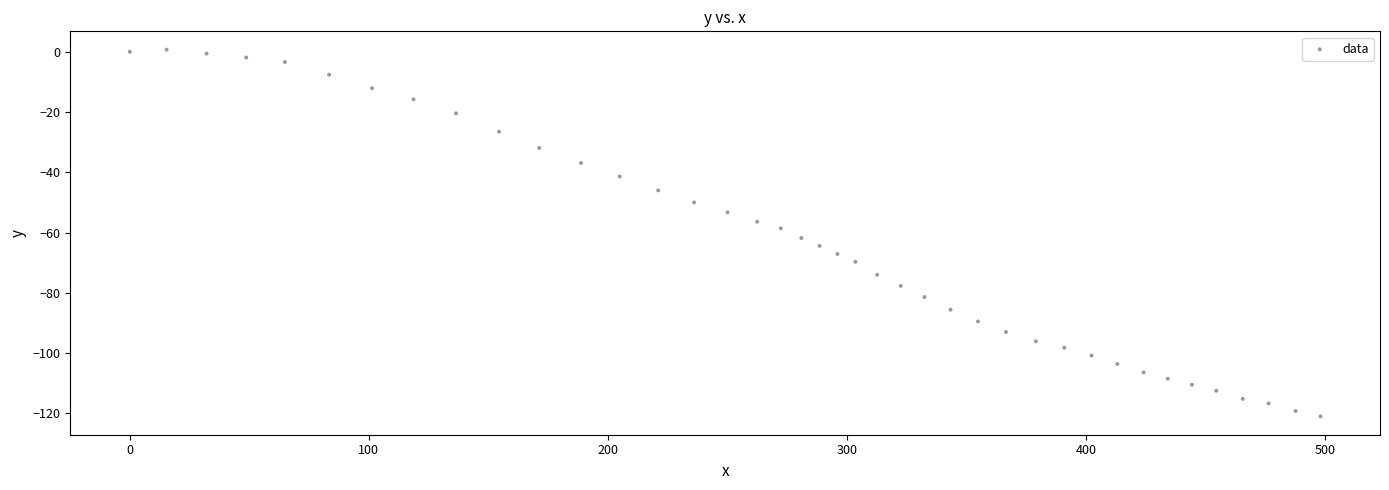

What is the range of X values (max minus min)?

498.2